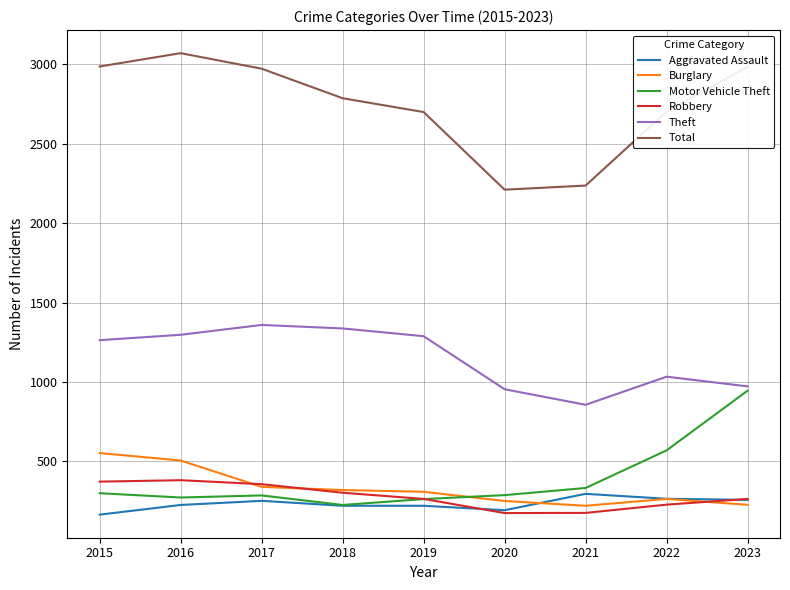

What is the greatest value displayed?

3071